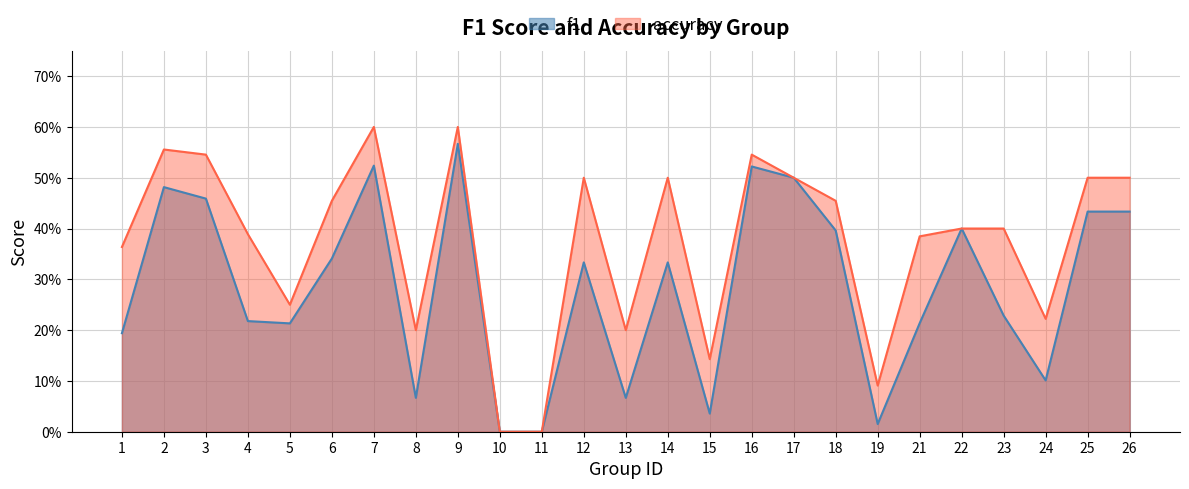

Rank the series by their average value, from highest to lowest.

accuracy, f1